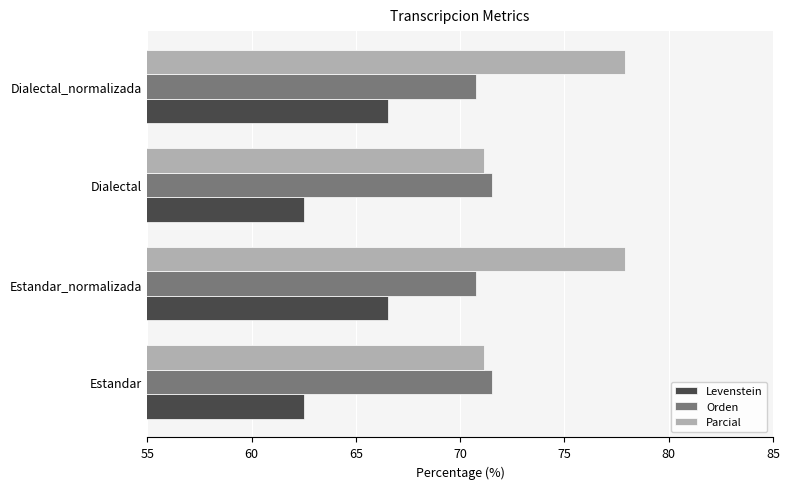

How many Levenstein values are between 62 and 66?

2